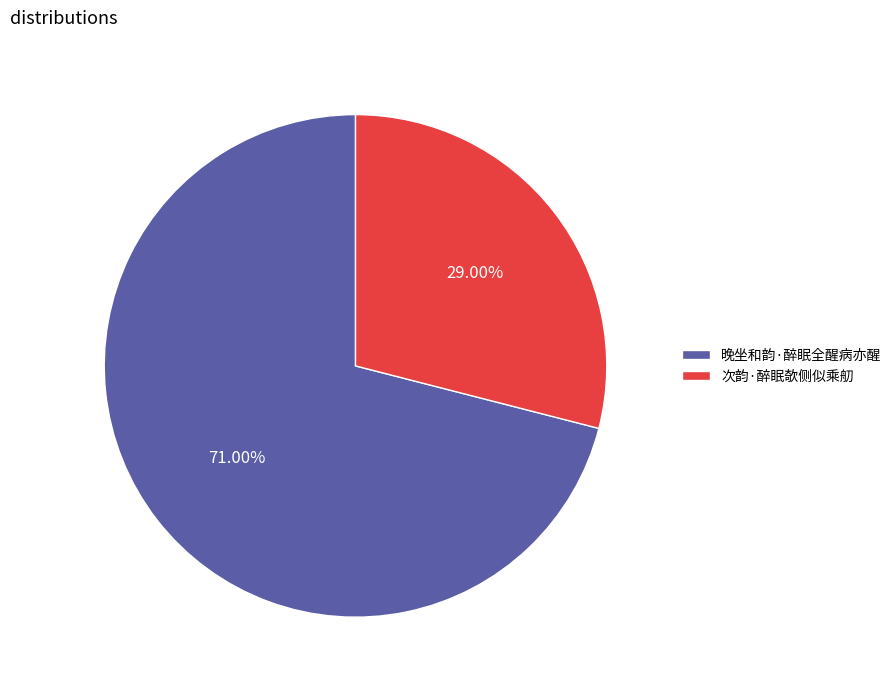

What is the ratio of the value at 次韵·醉眠欹侧似乘舠 to the value at 晚坐和韵·醉眠全醒病亦醒?

0.4